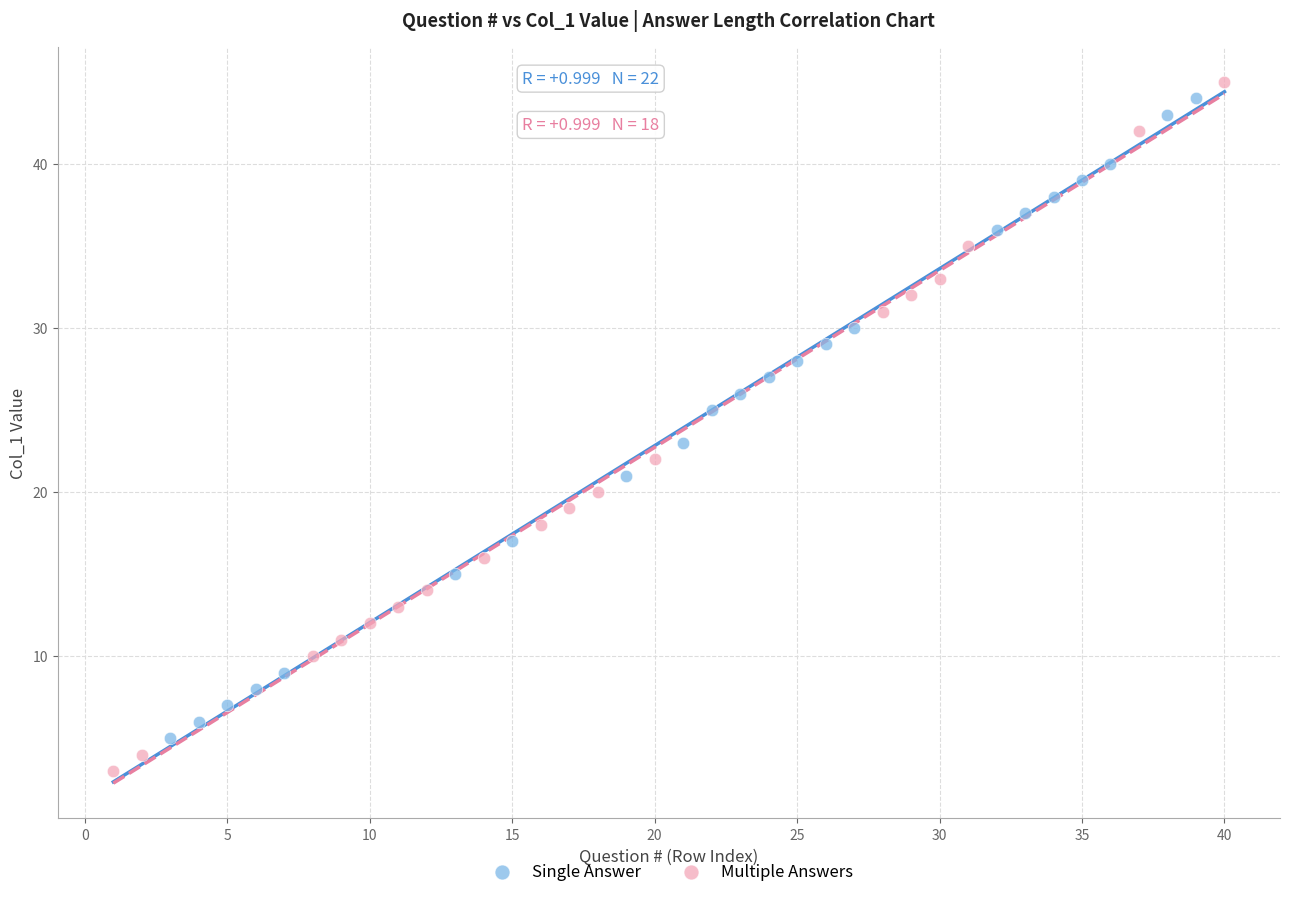

Which series contains the lowest Y value?

Multiple Answers